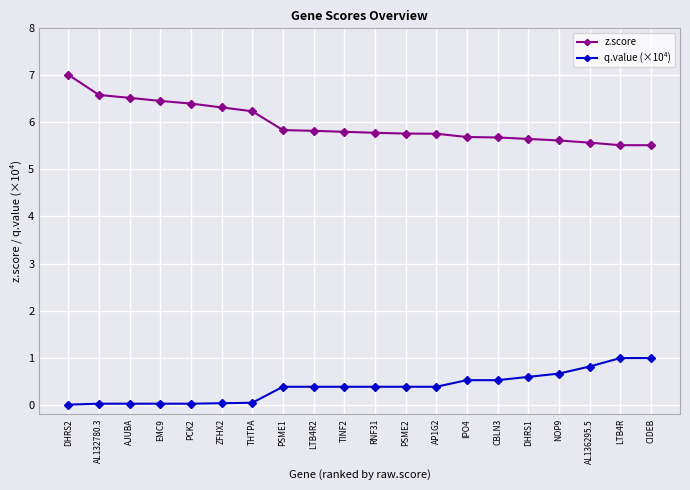

What is the difference between the second highest and second lowest values in the z.score series?

1.1